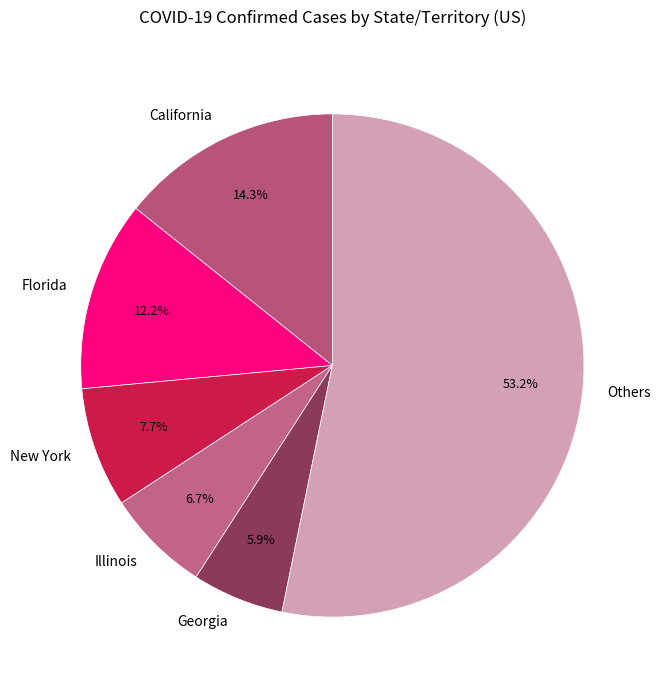

Rank the categories by value from lowest to highest.

Georgia, Illinois, New York, Florida, California, Others